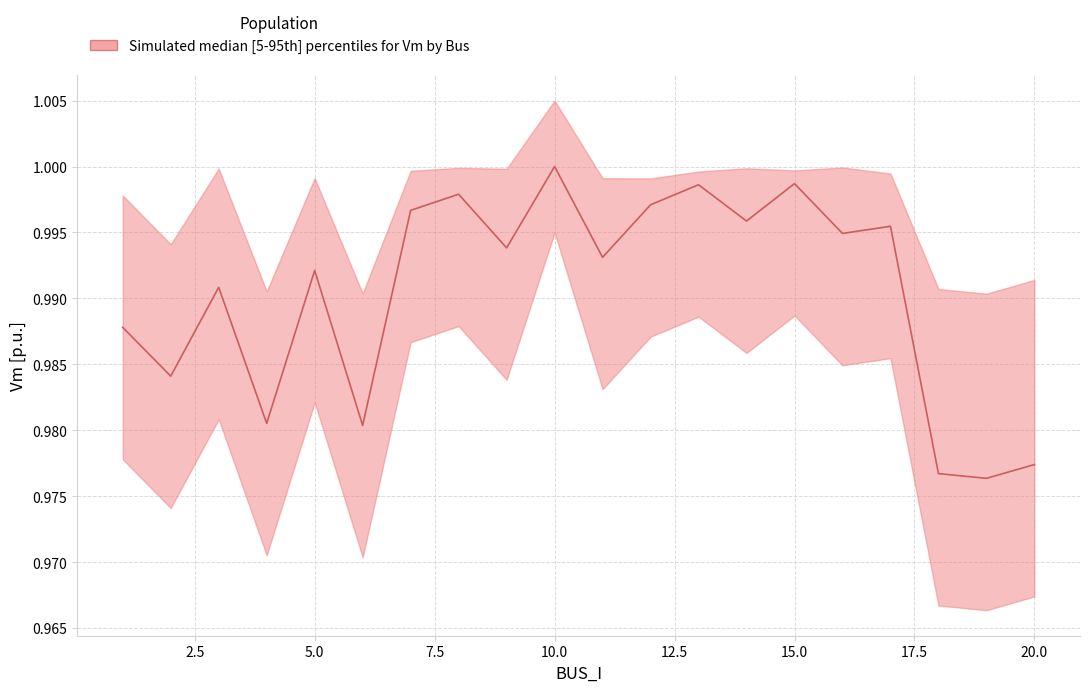

Count the number of categories in the chart.

20